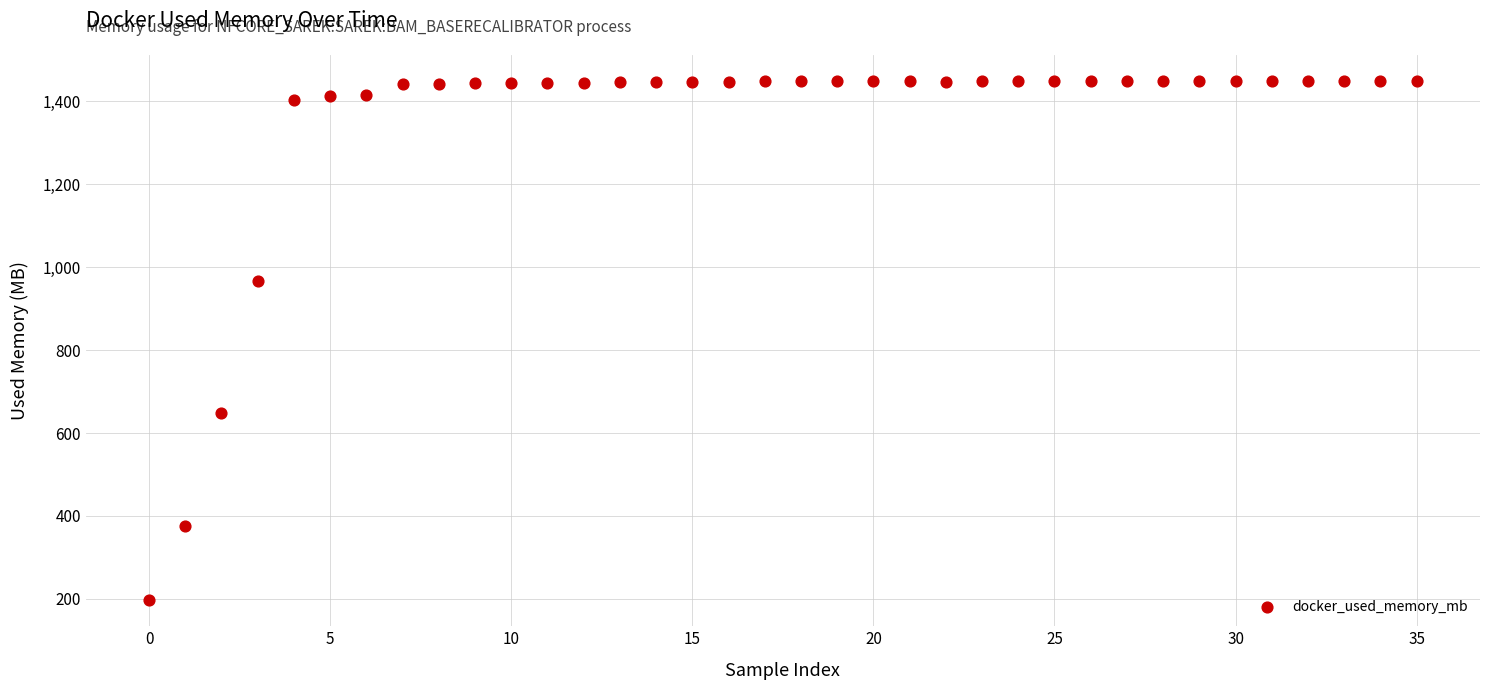

What Y value in the scatter plot is closest to 823?

966.2